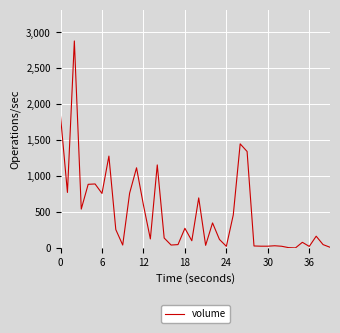

What is the greatest value displayed?

2881